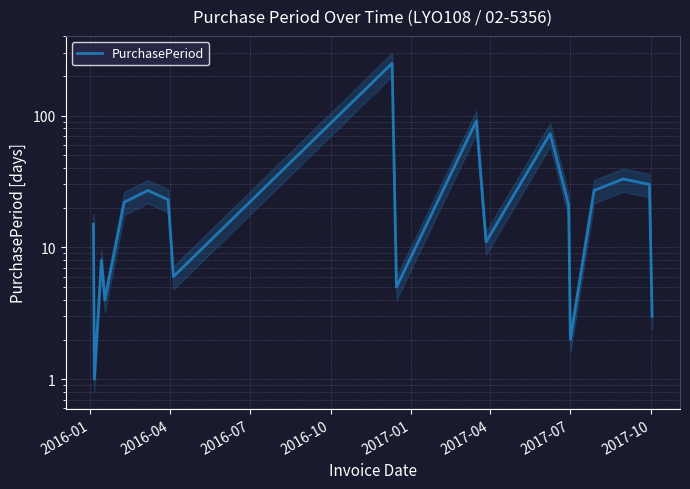

True or false: there are more than 0 points higher than both neighbors.

True